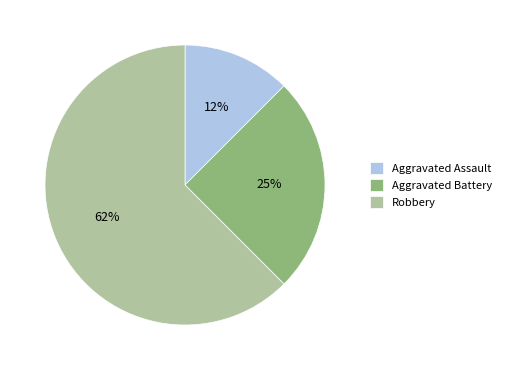

What is the ratio of the value at Aggravated Assault to the value at Aggravated Battery?

0.5